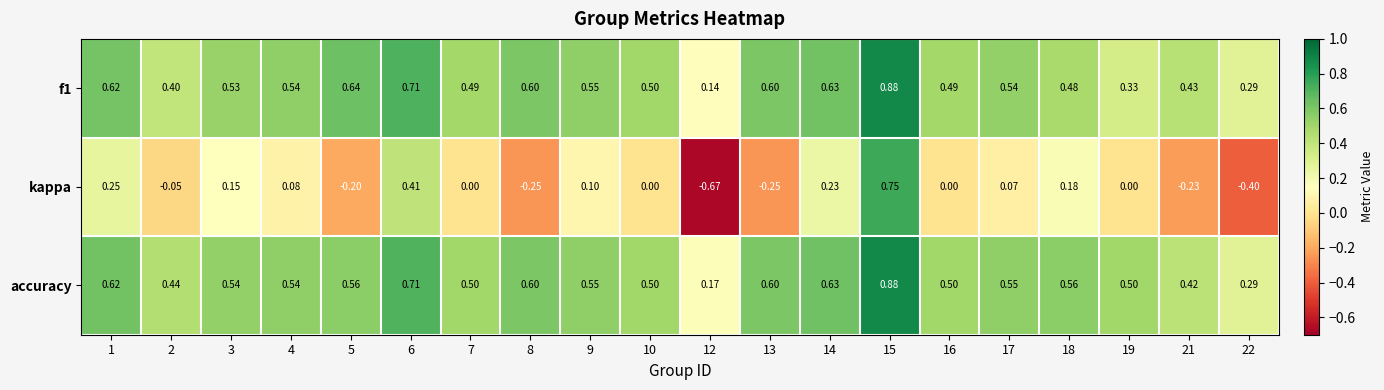

Which series has the largest total across all categories?

accuracy